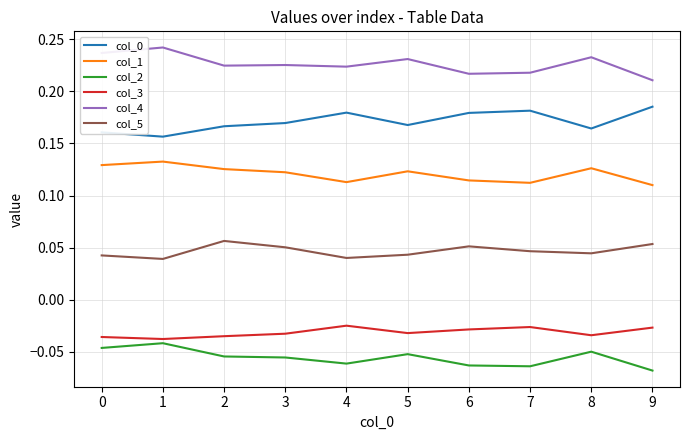

True or false: col_5 and col_2 cross at least once.

False